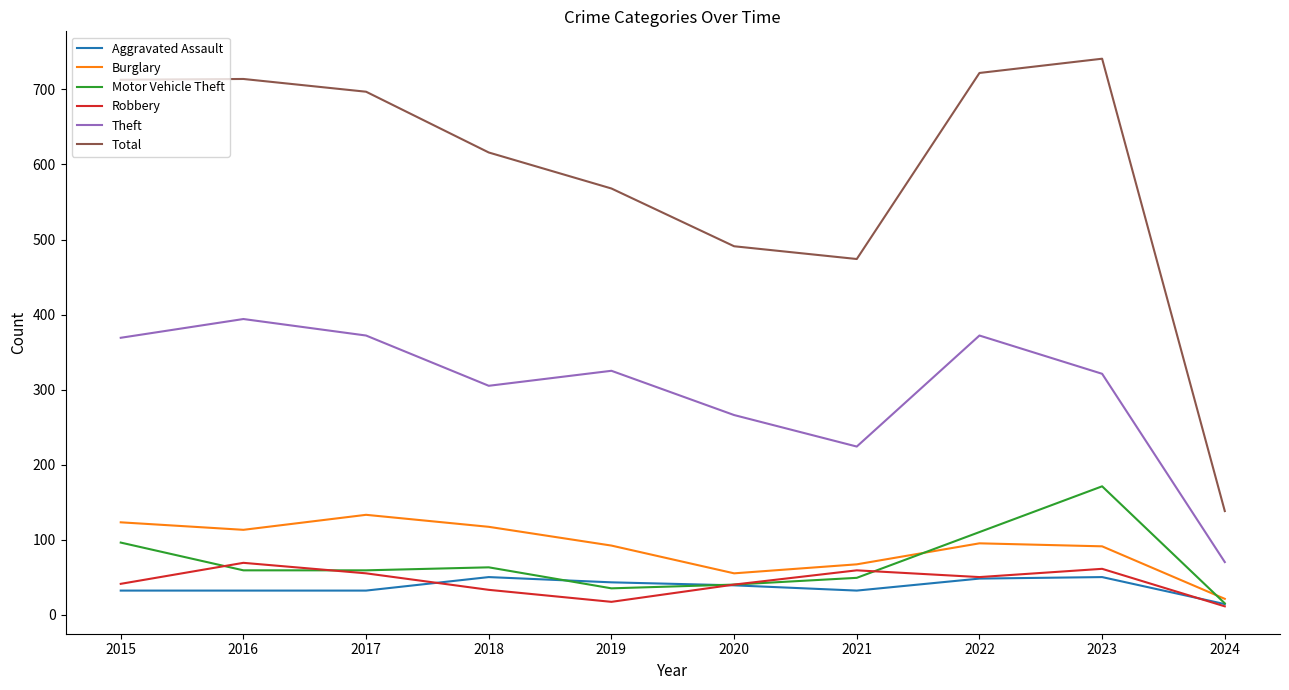

True or false: Robbery and Total intersect in this chart.

False